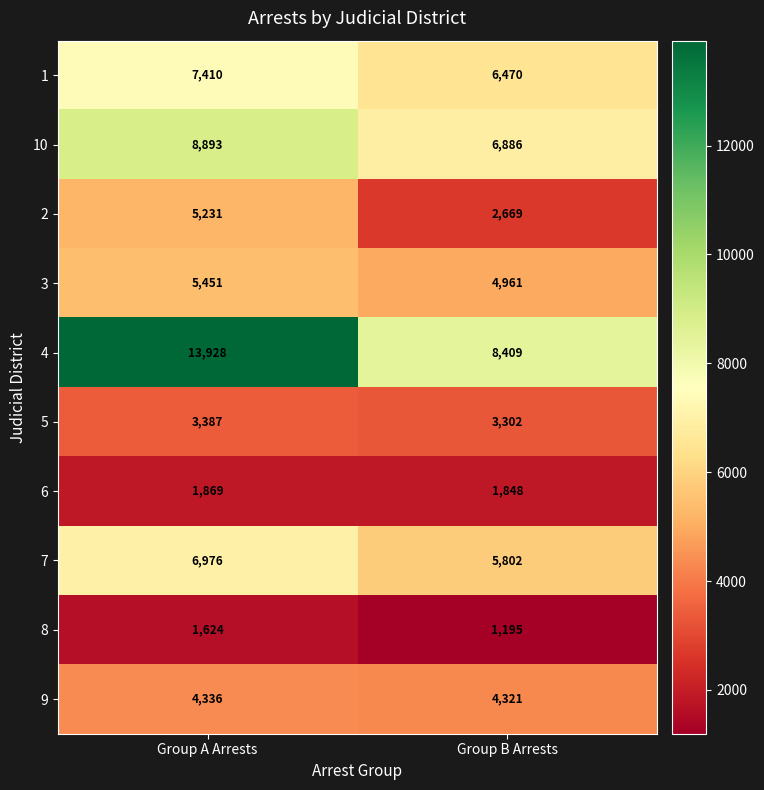

List the series in order of their peak value, highest first.

4, 10, 1, 7, 3, 2, 9, 5, 6, 8